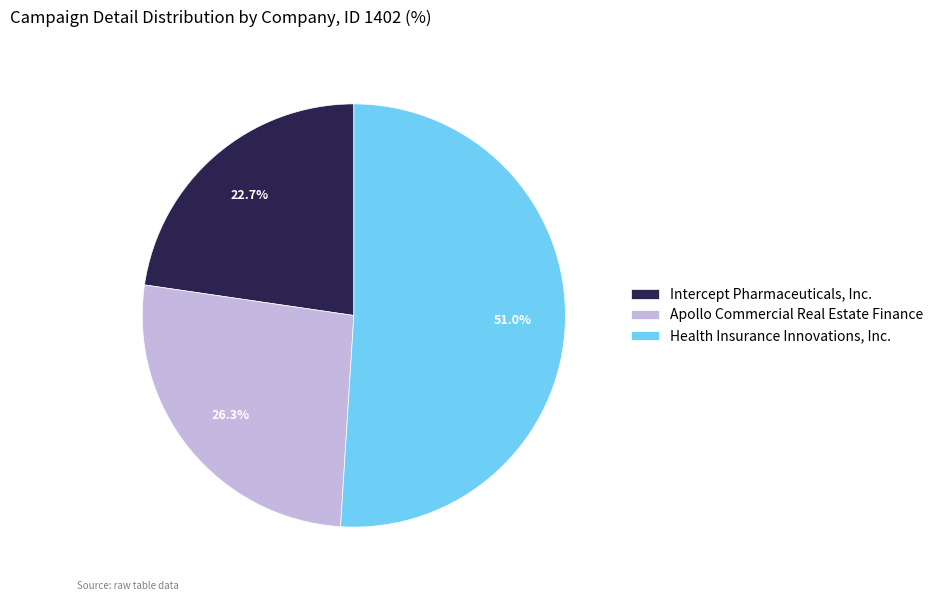

Is it true that Intercept Pharmaceuticals, Inc. is 35% of the pie?

False